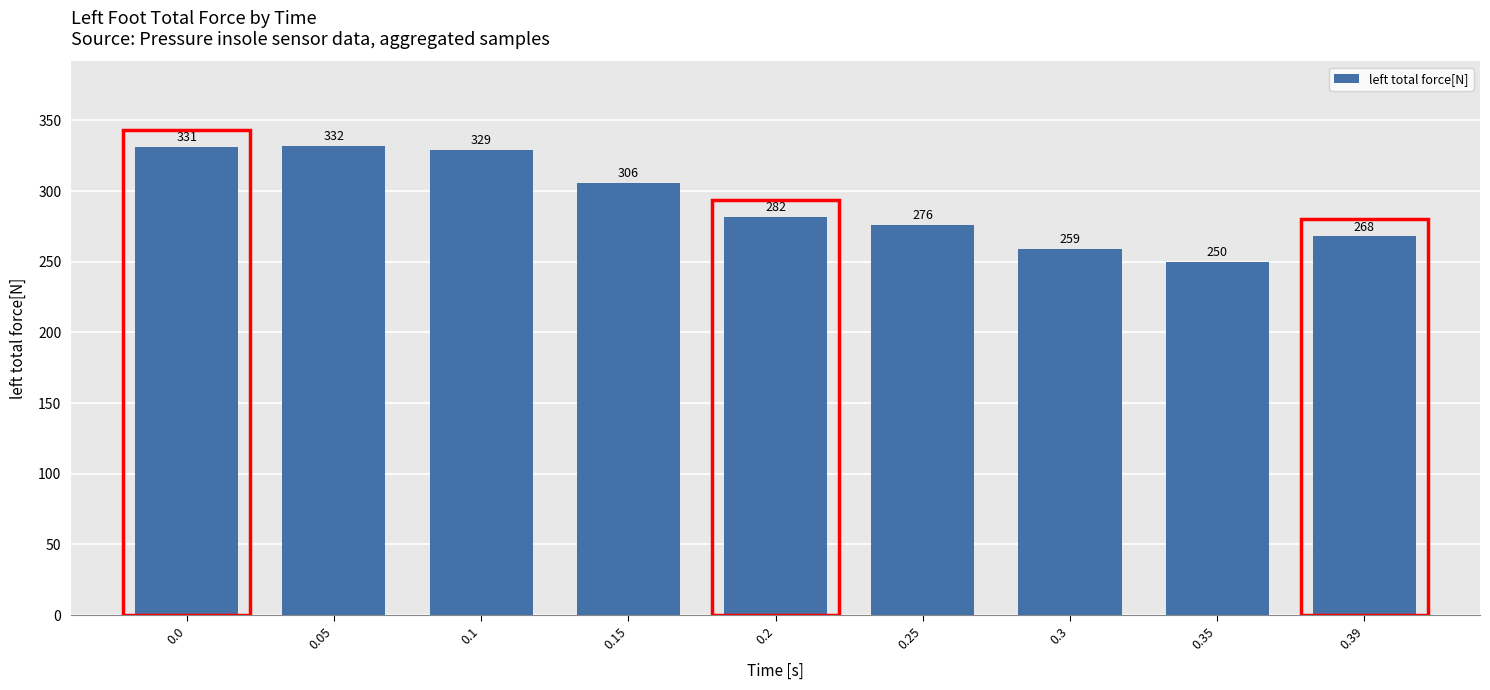

What is the difference between the maximum and minimum values?

82